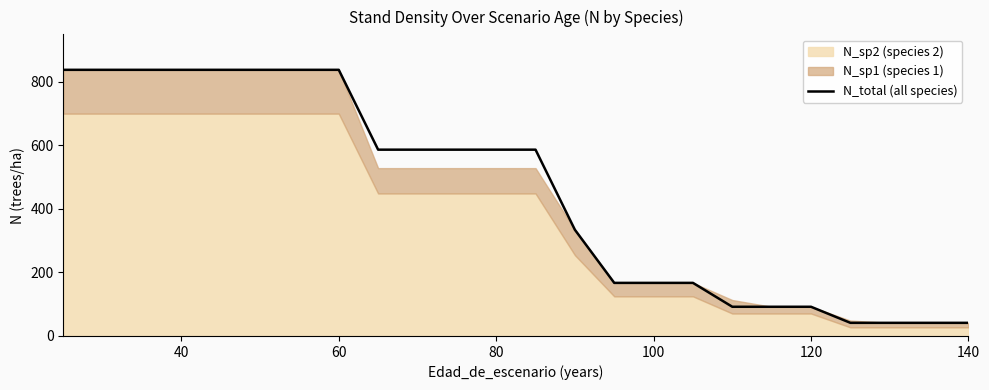

Reading left to right, list all the values displayed in this chart.

838.2	838.2	838.2	838.2	838.2	838.2	838.2	838.2	586.8	586.8	586.8	586.8	586.8	334.4	167.2	167.2	167.2	92.0	92.0	92.0	41.4	41.4	41.4	41.4